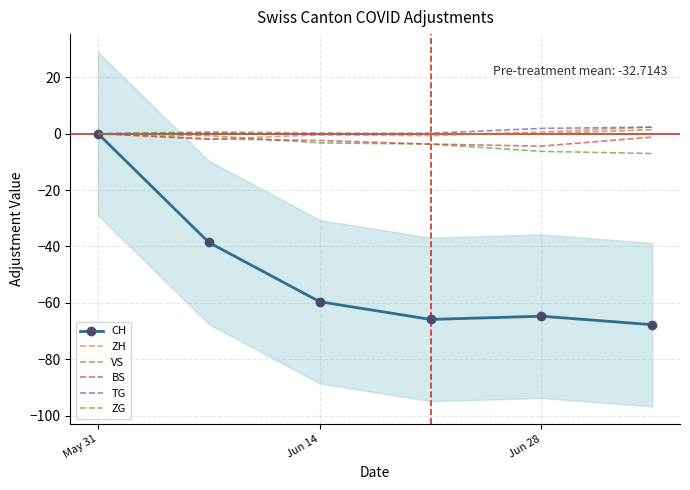

Does the chart have visible grid lines?

Yes